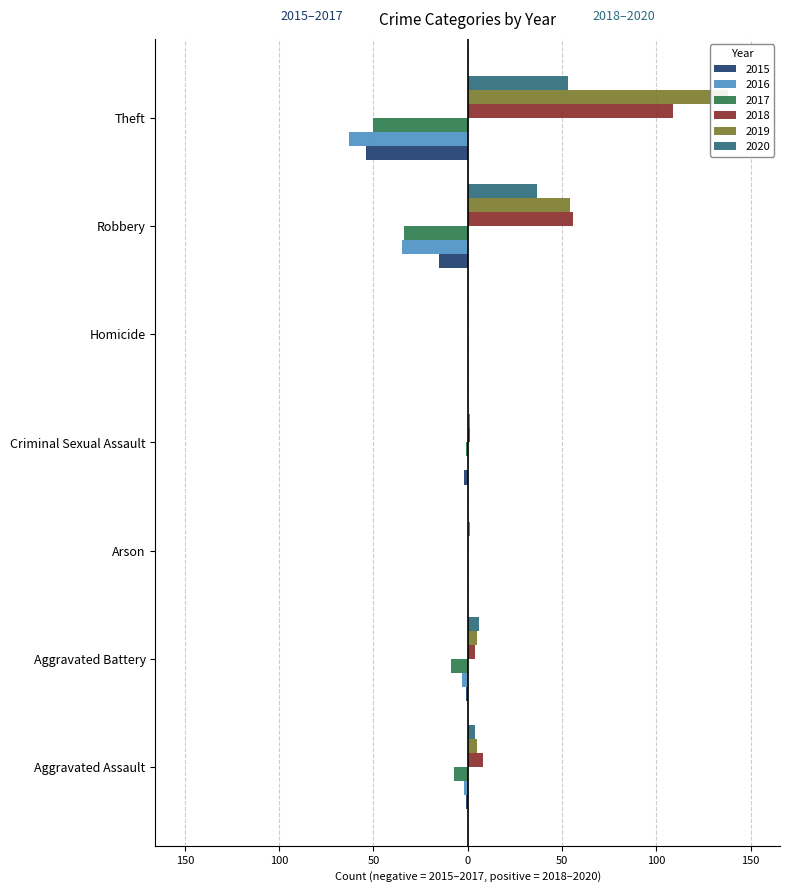

Which series has the largest total across all categories?

2019